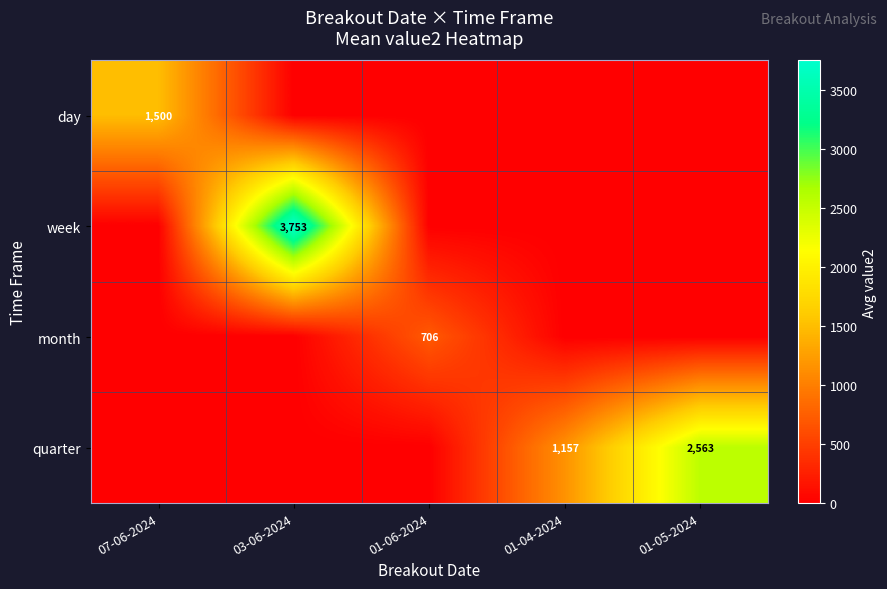

Is it true that week equals 3753 at 03-06-2024?

True